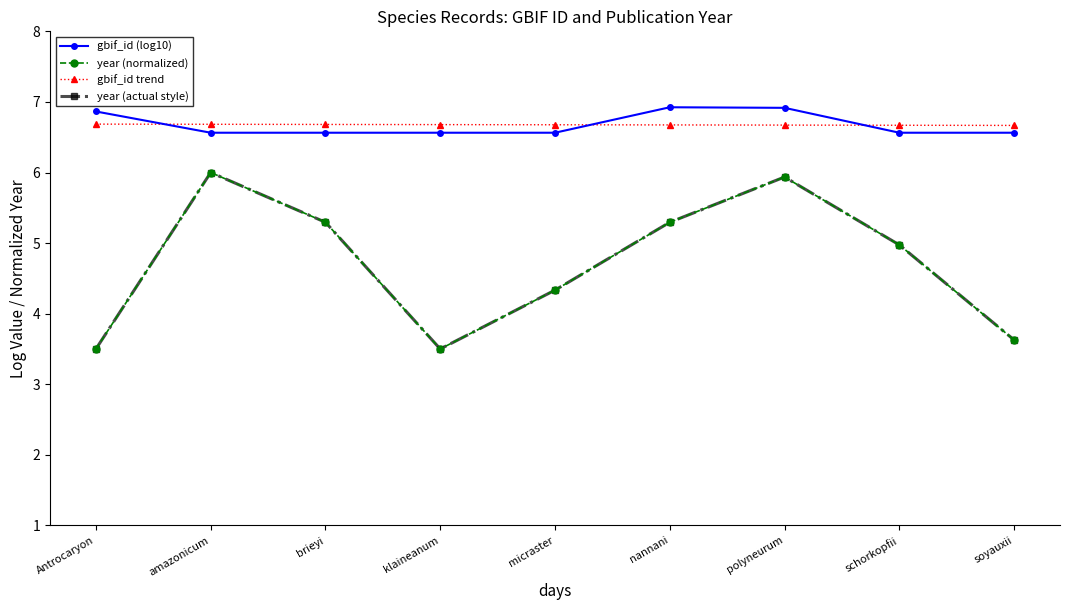

The year (actual style) series shows 3.8 at polyneurum. True or false?

False